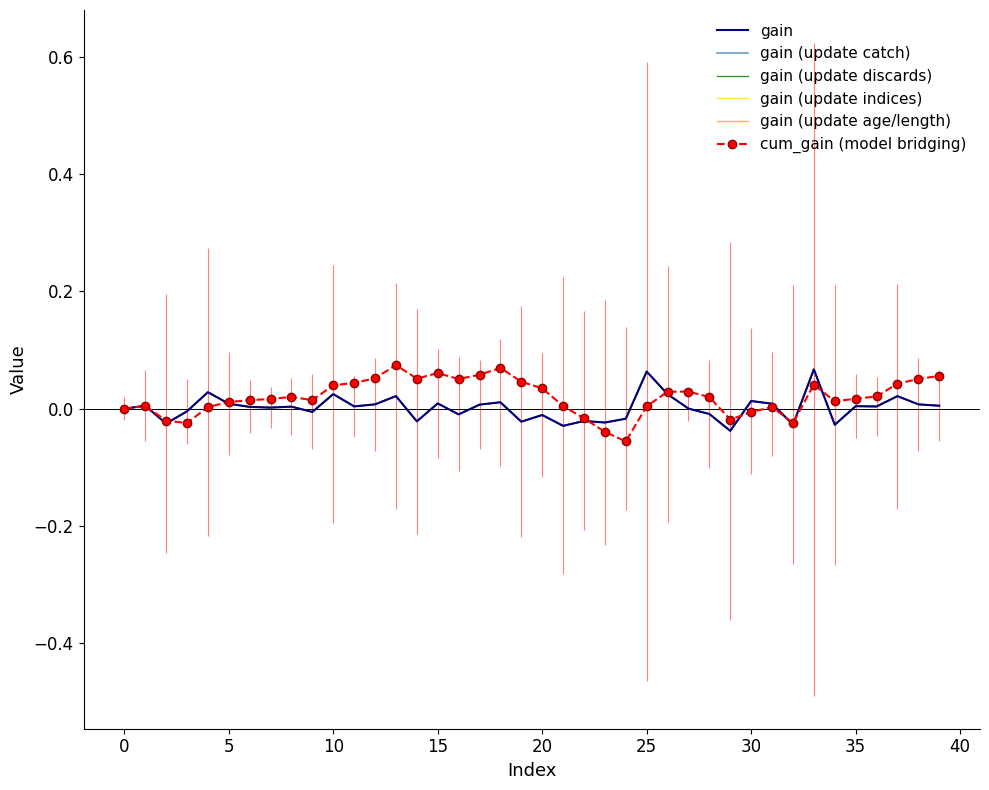

How many series are shown in this chart?

6